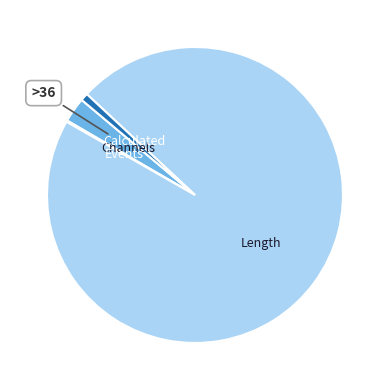

Is there a majority slice in this chart?

Yes